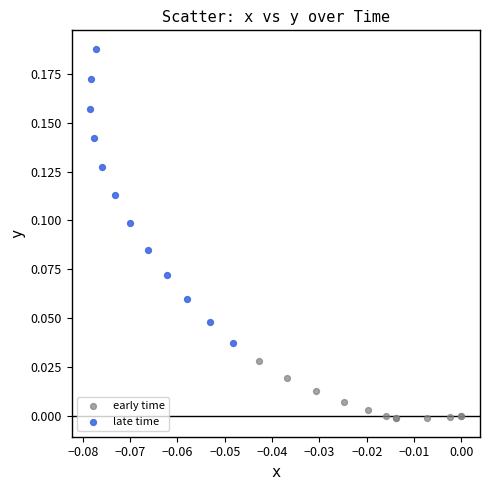

Which series contains the lowest Y value?

early time